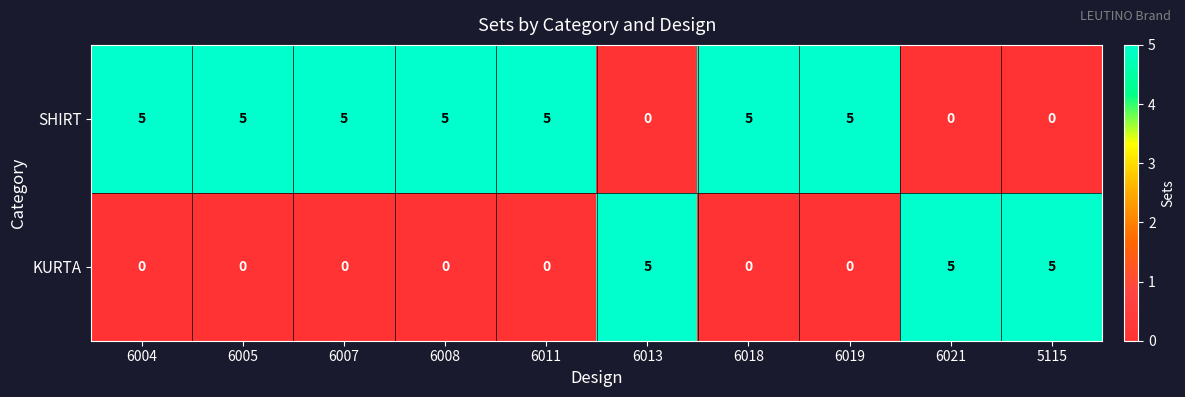

True or false: SHIRT has a value of 2 at 6007.

False